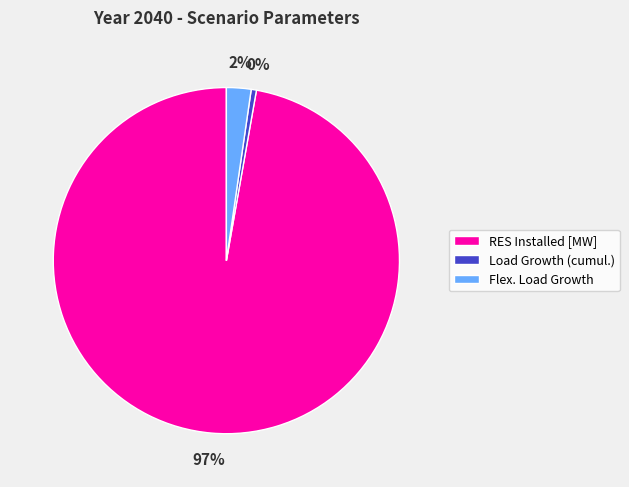

Between Load Growth (cumul.) and Flex. Load Growth, which is larger?

Flex. Load Growth